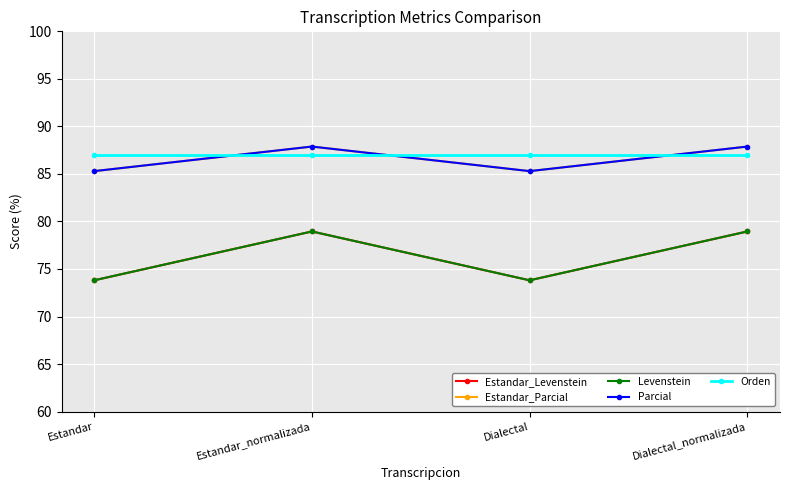

True or false: Parcial has a value of 87.9 at Estandar_normalizada.

True